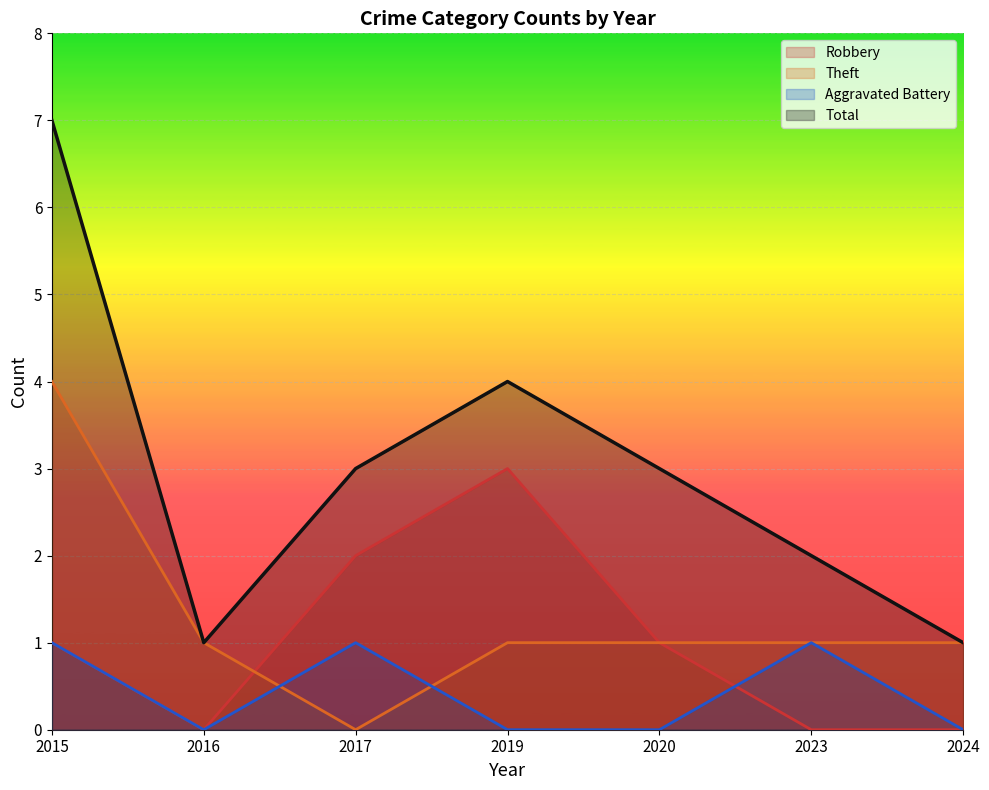

Which series has the widest spread of values?

Total